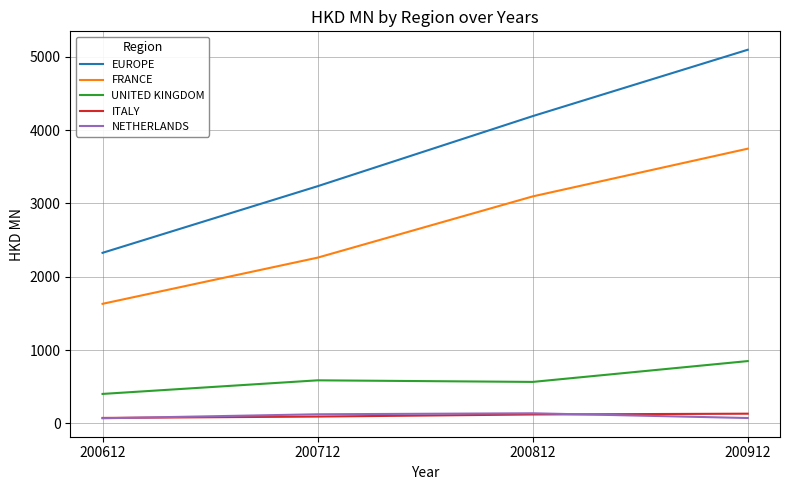

True or false: EUROPE and NETHERLANDS cross at least once.

False